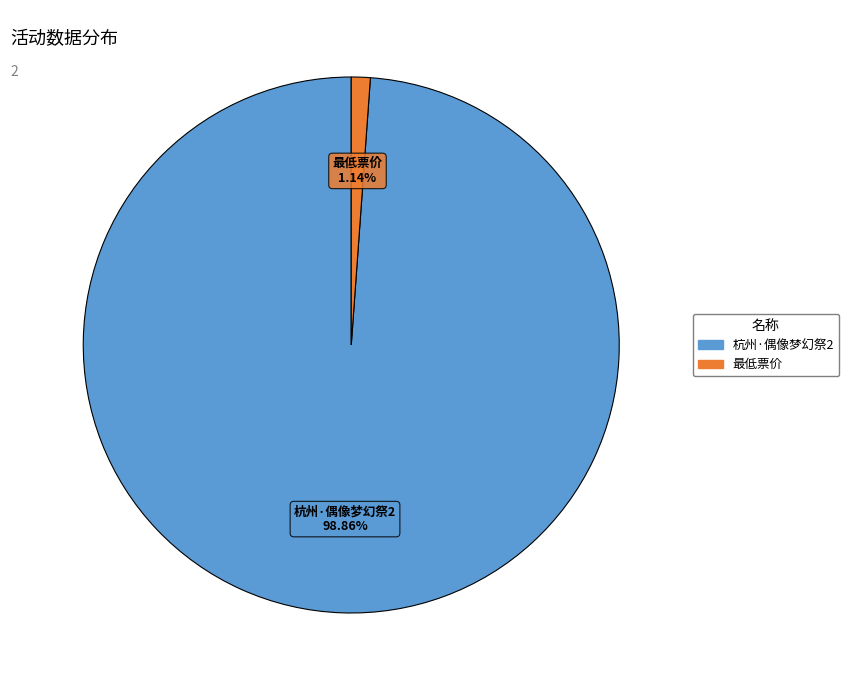

Is it true that 最低票价 is 1% of the pie?

True